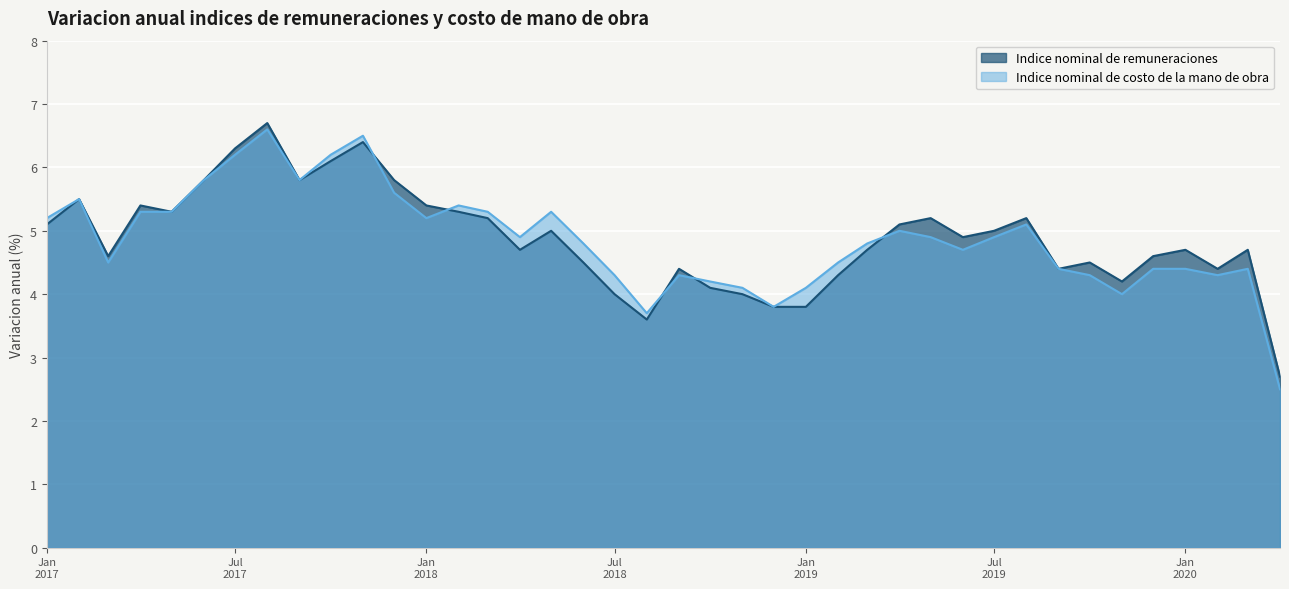

At which category is the sum across all series the highest?

2017-08